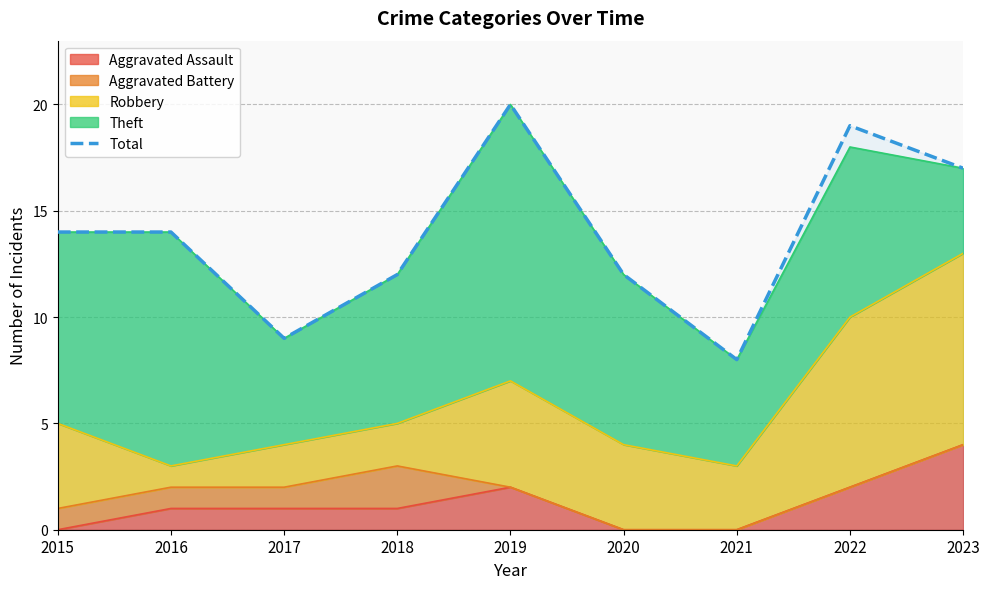

What is the minimum value shown in the chart?

8